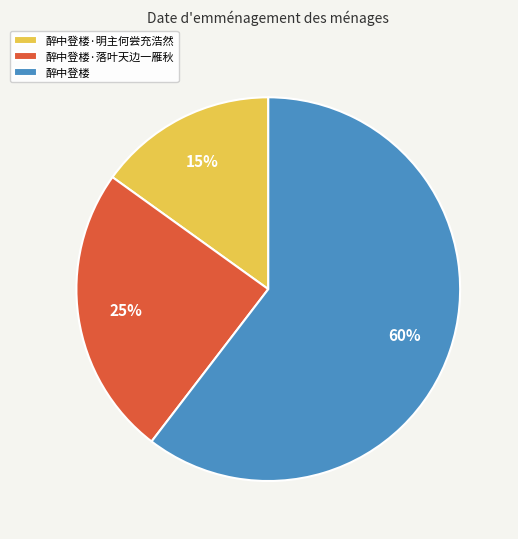

To the nearest percent, what is the combined percentage of 醉中登楼·明主何尝充浩然 and 醉中登楼?

75%